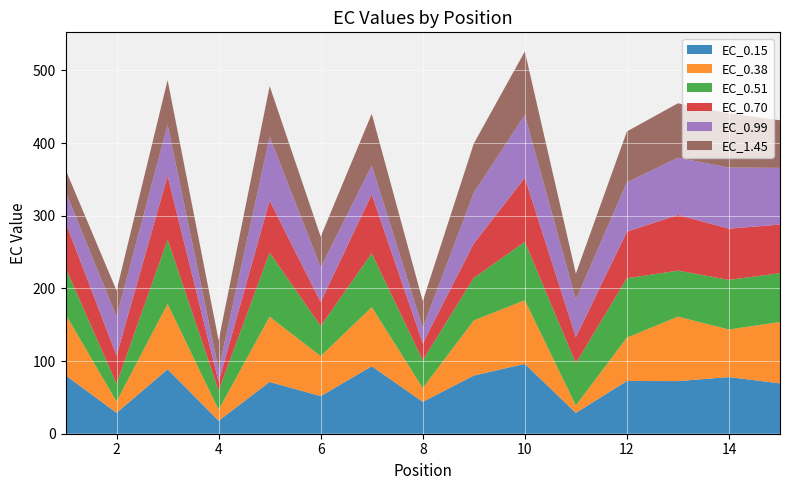

Reading left to right, what are all the values shown in this chart?

EC_0.15: 1=80.4	2=28.8	3=88.7	4=17.9	5=71.3	6=51.7	7=92.9	8=43.9	9=80.1	10=96.2	11=28.6	12=72.6	13=72.4	14=77.9	15=69.3
EC_0.38: 1=84.0	2=15.7	3=90.0	4=15.2	5=89.7	6=55.1	7=81.3	8=19.1	9=75.8	10=87.5	11=10.3	12=59.6	13=88.7	14=65.5	15=84.5
EC_0.51: 1=64.1	2=24.2	3=88.4	4=26.1	5=88.2	6=41.5	7=74.1	8=38.2	9=58.6	10=80.4	11=58.1	12=81.7	13=63.3	14=68.3	15=67.2
EC_0.70: 1=62.4	2=39.0	3=87.9	4=12.4	5=71.8	6=33.0	7=81.4	8=23.4	9=47.4	10=88.3	11=35.9	12=64.1	13=76.7	14=70.6	15=66.8
EC_0.99: 1=42.6	2=53.4	3=70.4	4=16.8	5=87.7	6=47.7	7=39.6	8=21.1	9=69.8	10=86.4	11=51.5	12=67.9	13=78.7	14=84.1	15=78.1
EC_1.45: 1=30.0	2=36.0	3=61.3	4=40.1	5=69.8	6=42.2	7=71.2	8=36.8	9=67.7	10=87.5	11=35.9	12=70.1	13=74.9	14=74.6	15=65.5